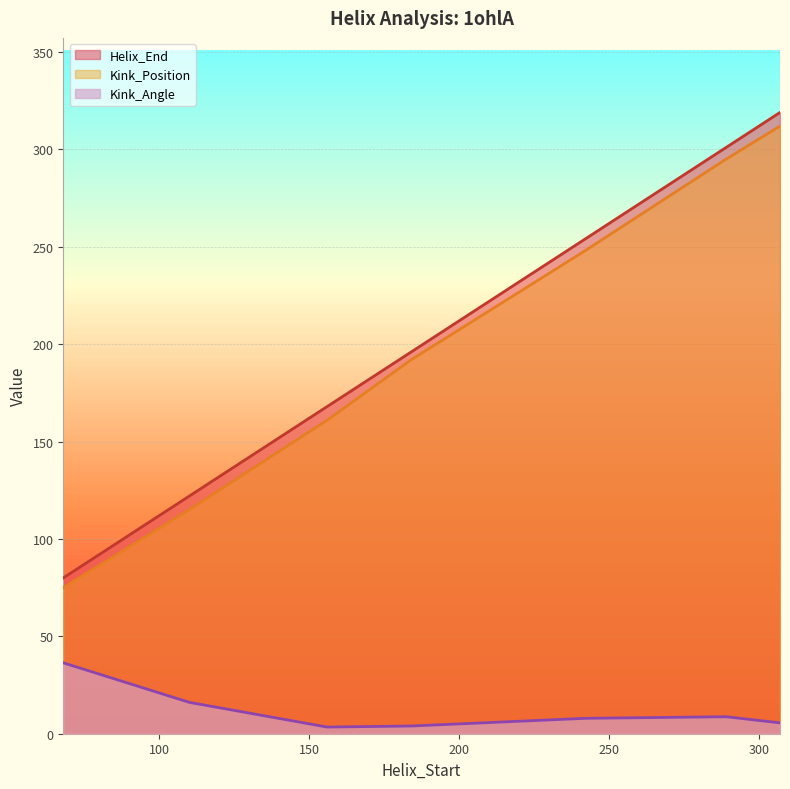

Where is Kink_Angle nearest to the value 19?

110